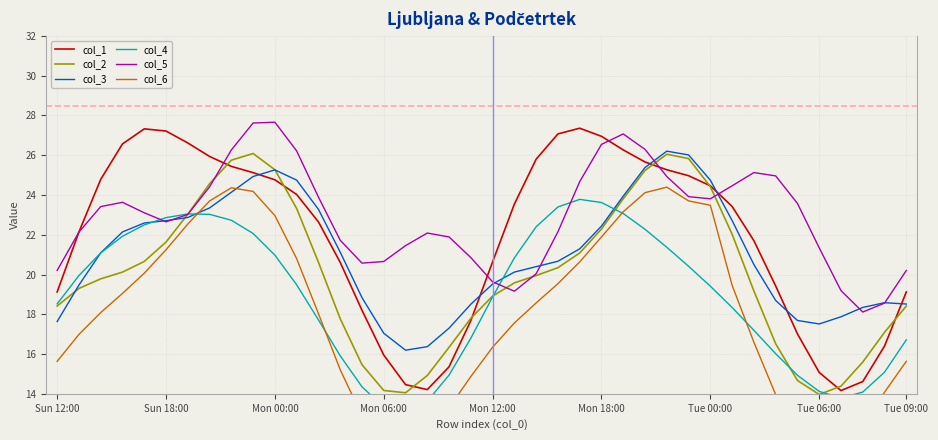

Which series has the largest total across all categories?

col_5